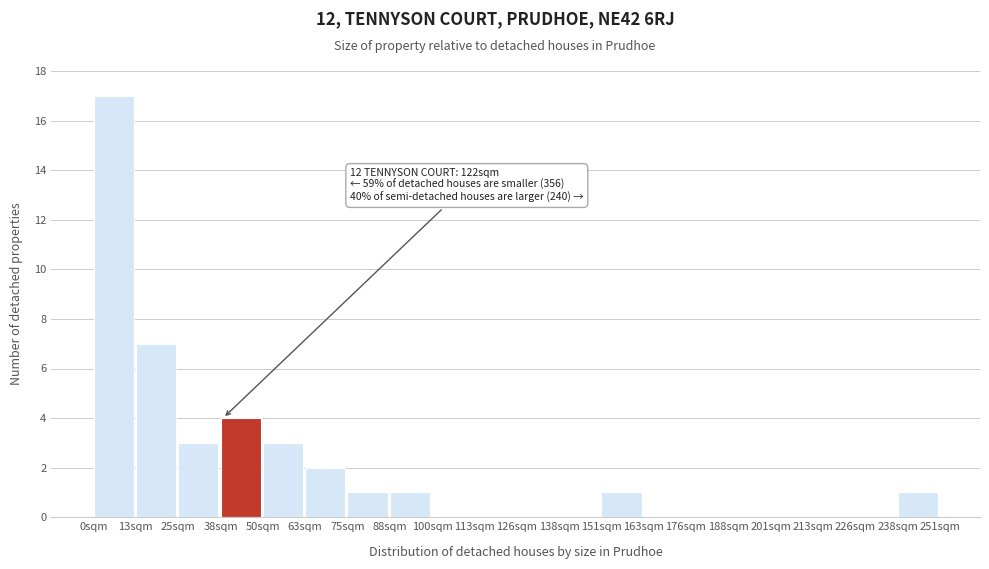

Reading left to right, transcribe all the data shown in this chart.

0sqm=17	13sqm=7	25sqm=3	38sqm=4	50sqm=3	63sqm=2	75sqm=1	88sqm=1	100sqm=0	113sqm=0	126sqm=0	138sqm=0	151sqm=1	163sqm=0	176sqm=0	188sqm=0	201sqm=0	213sqm=0	226sqm=0	238sqm=1